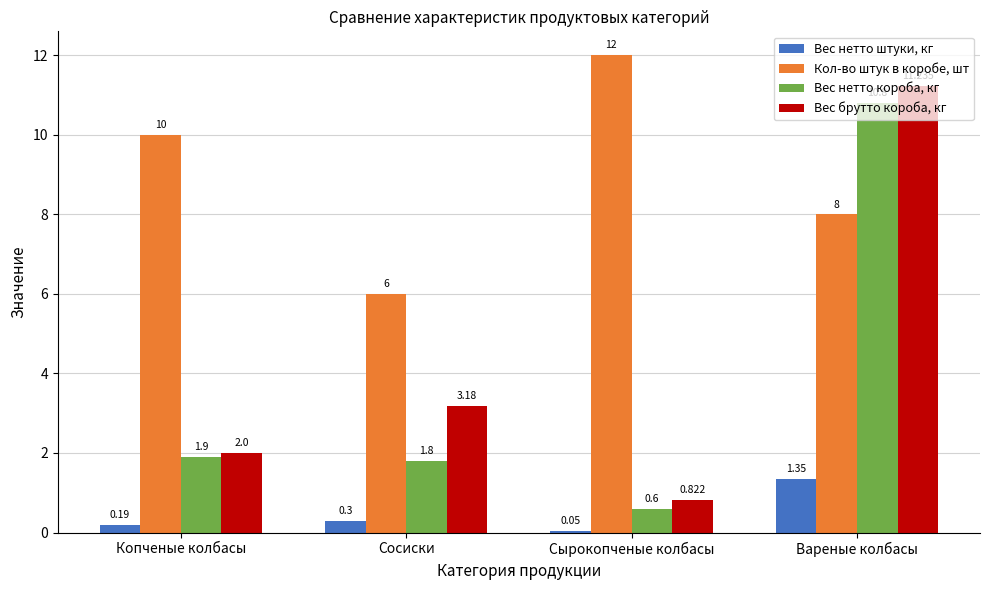

List the series in order of their peak value, lowest first.

Вес нетто штуки, кг, Вес нетто короба, кг, Вес брутто короба, кг, Кол-во штук в коробе, шт